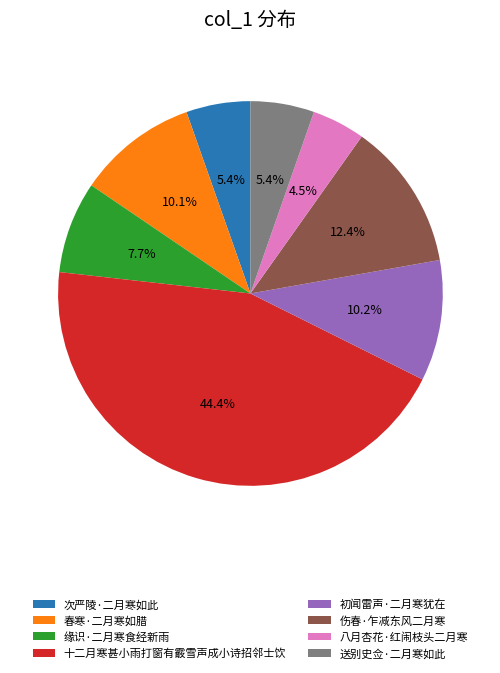

What is the smallest slice in the pie chart?

八月杏花·红闹枝头二月寒